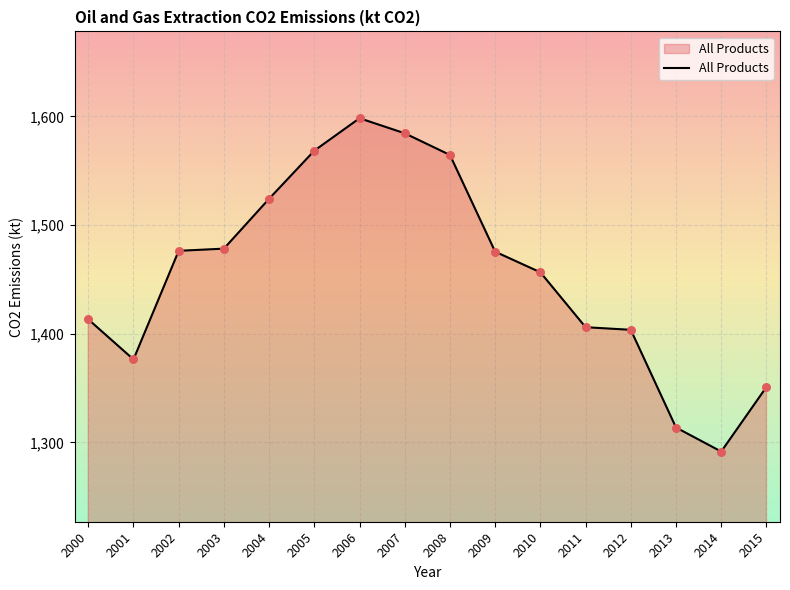

What is the change in value from 2002 to 2004?

+47.9